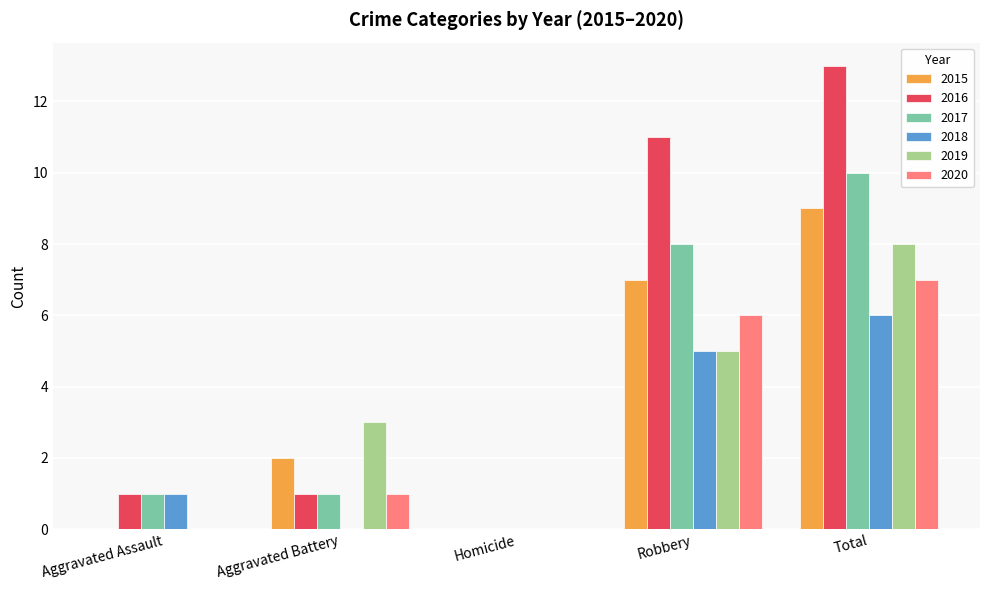

Reading right to left, extract all data points from this chart.

2015: 9	7	0	2	0
2016: 13	11	0	1	1
2017: 10	8	0	1	1
2018: 6	5	0	0	1
2019: 8	5	0	3	0
2020: 7	6	0	1	0